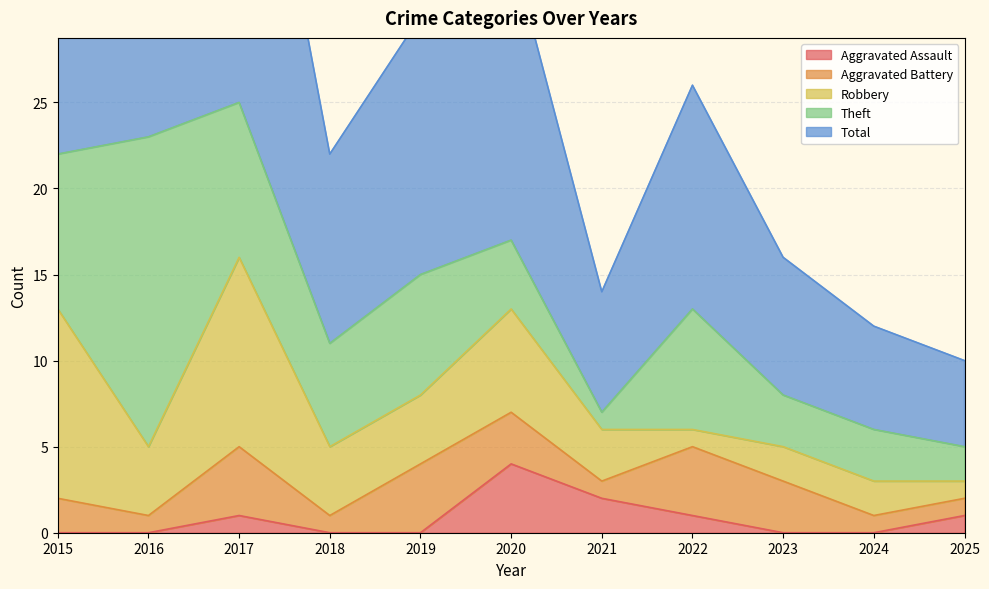

At 2019, list the series in order from largest to smallest.

Total, Theft, Aggravated Battery, Robbery, Aggravated Assault